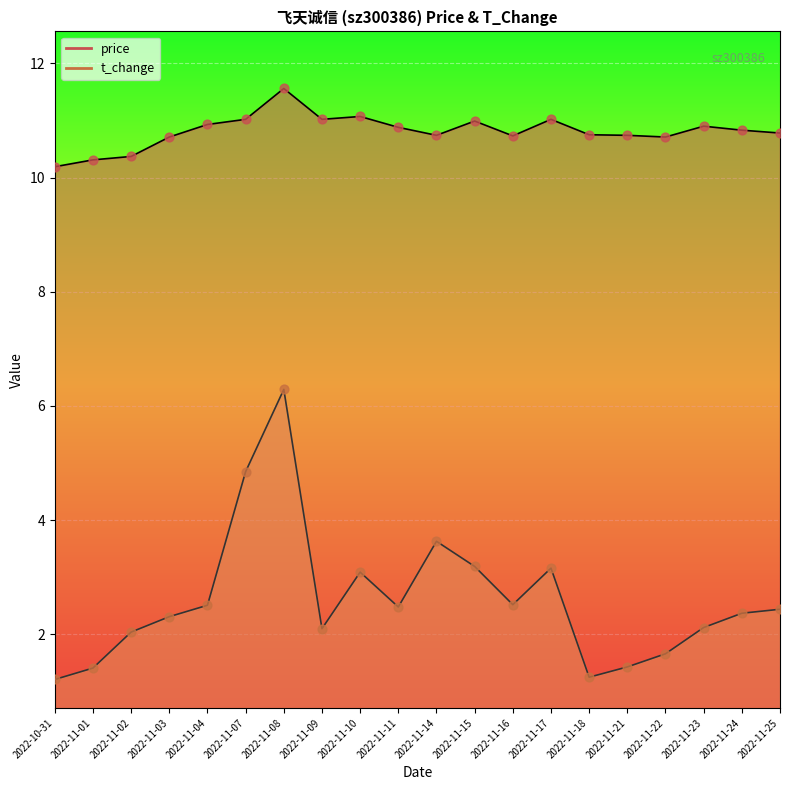

What are all the series names shown in the legend?

price, t_change